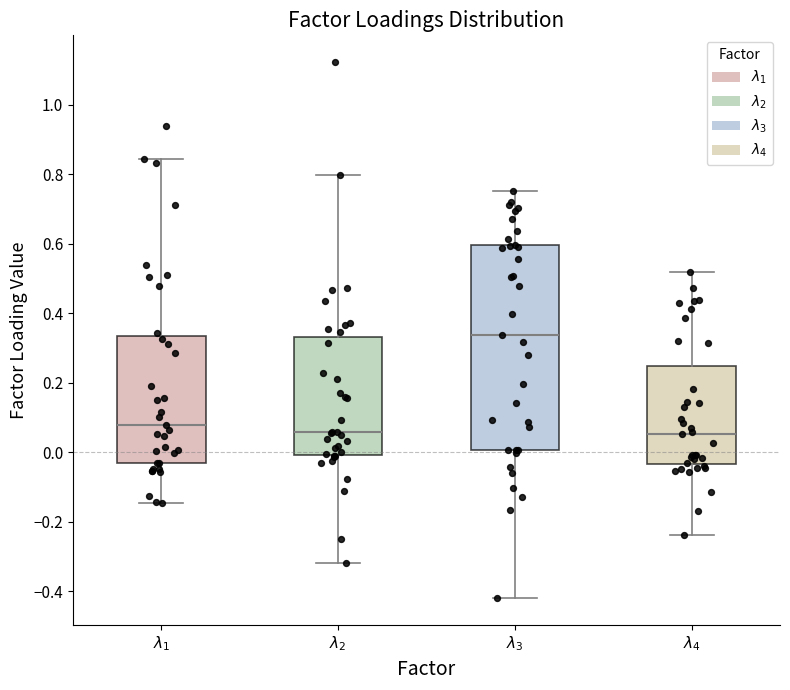

Which box's median line is the highest?

$\lambda_3$